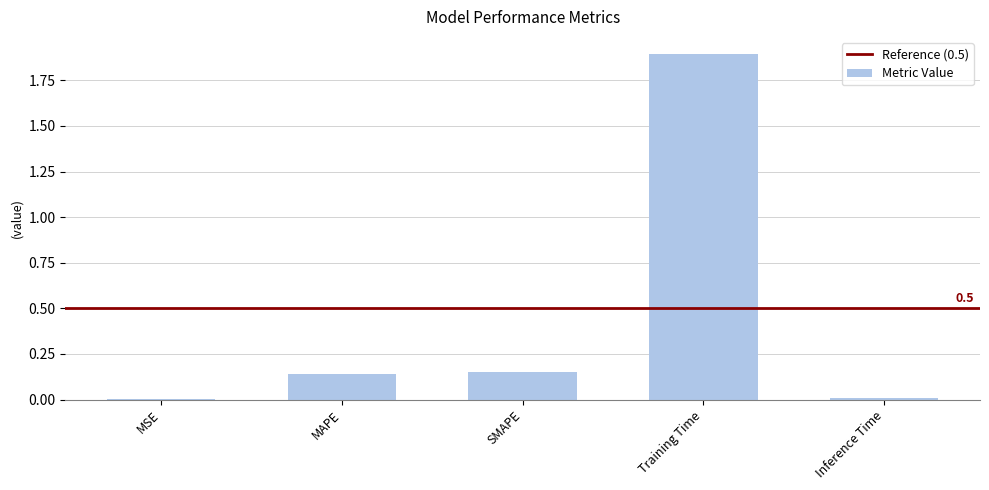

What is the sum of the values at Training Time and MAPE?

2.0